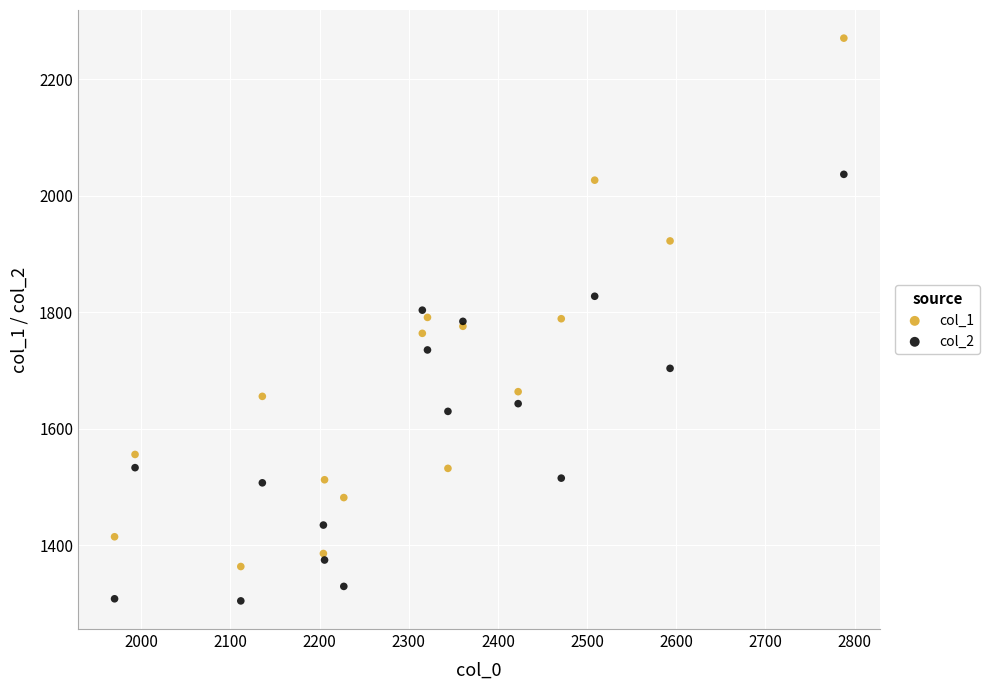

Which series has the widest spread of Y values?

col_1